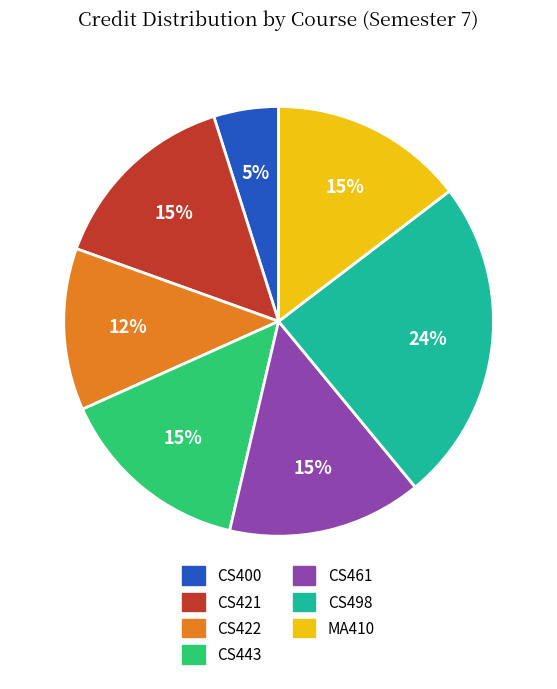

Is it true that CS461 is 10% of the pie?

False